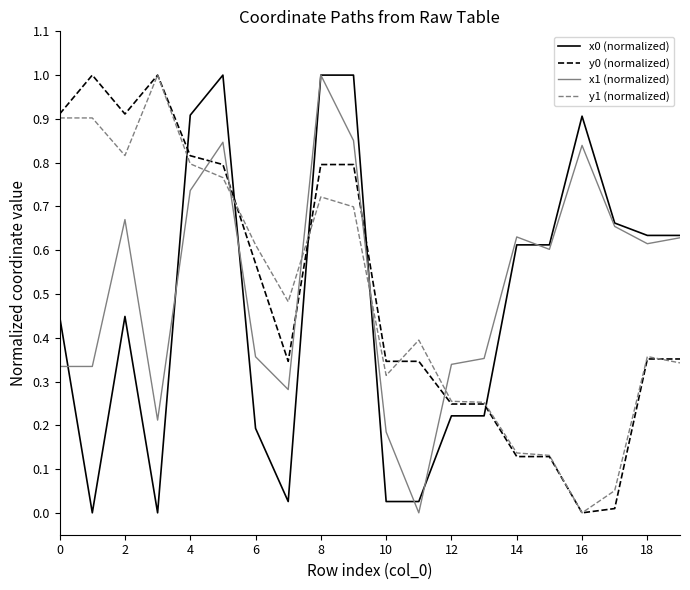

What is the maximum value for y1 (normalized)?

1.0